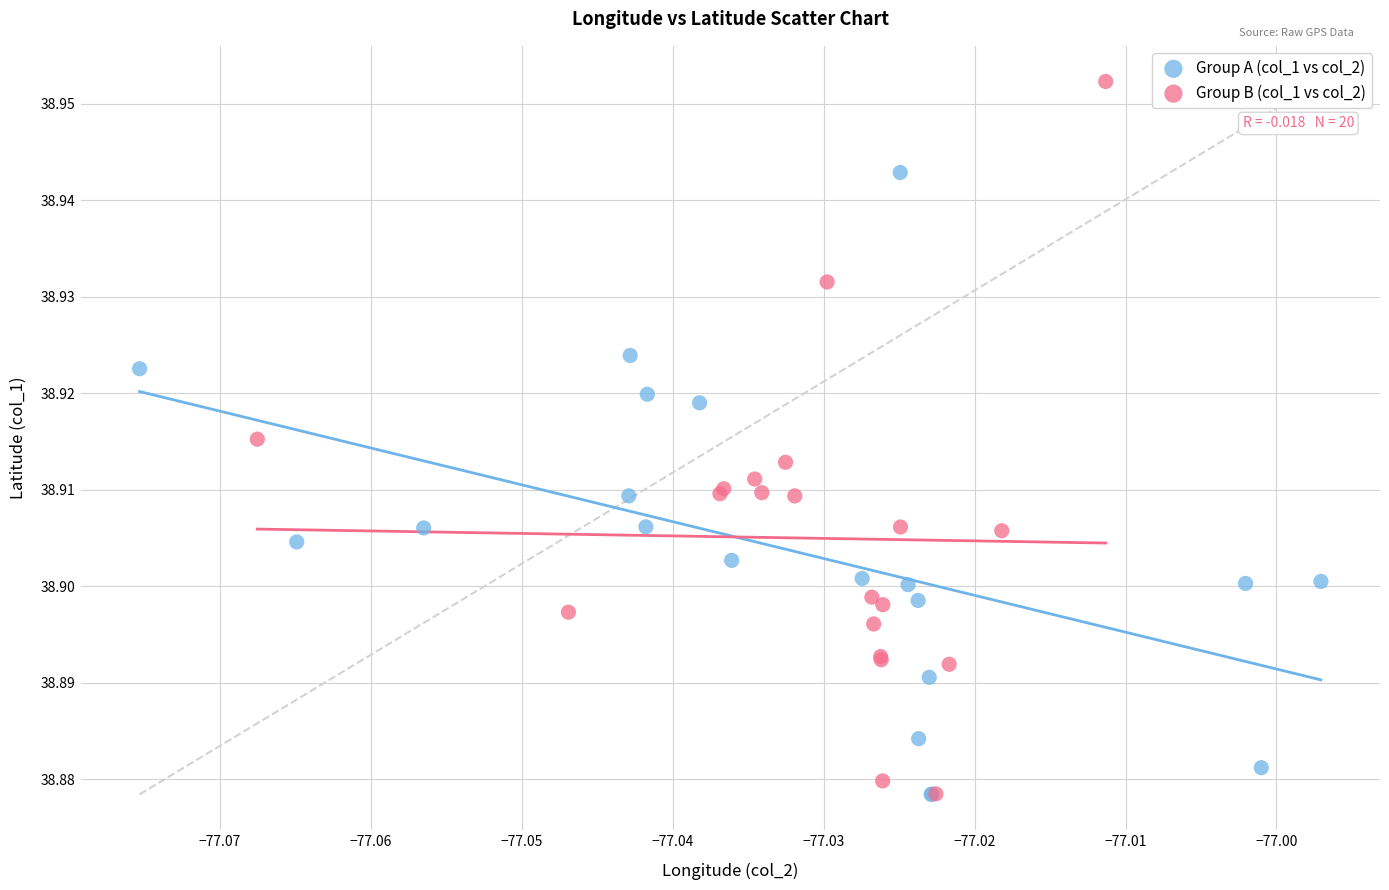

Which series has the largest Y range (max minus min)?

Group B (col_1 vs col_2)